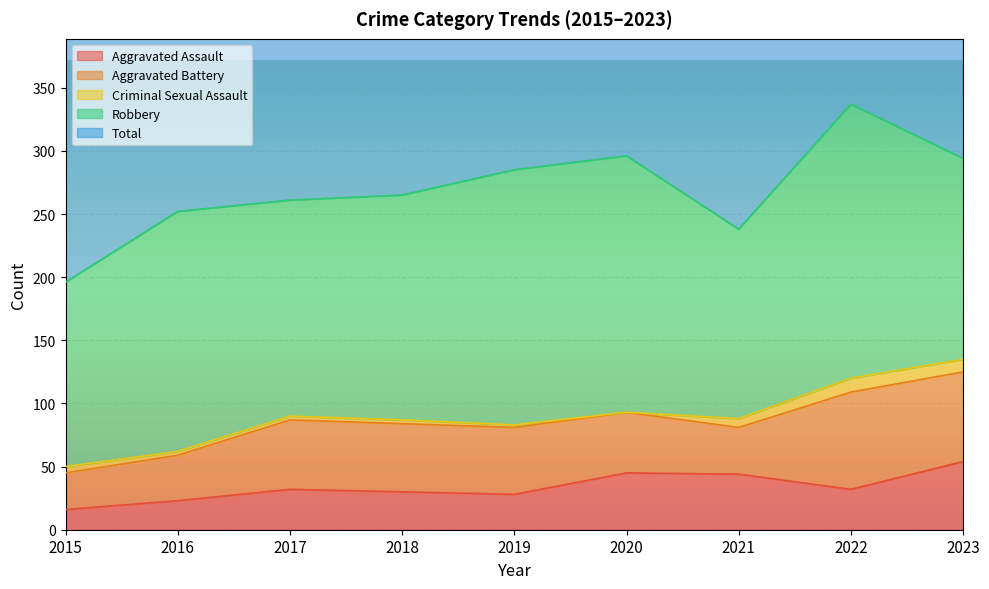

Is the value of Robbery at 2018 greater than the value of Total at 2023?

No